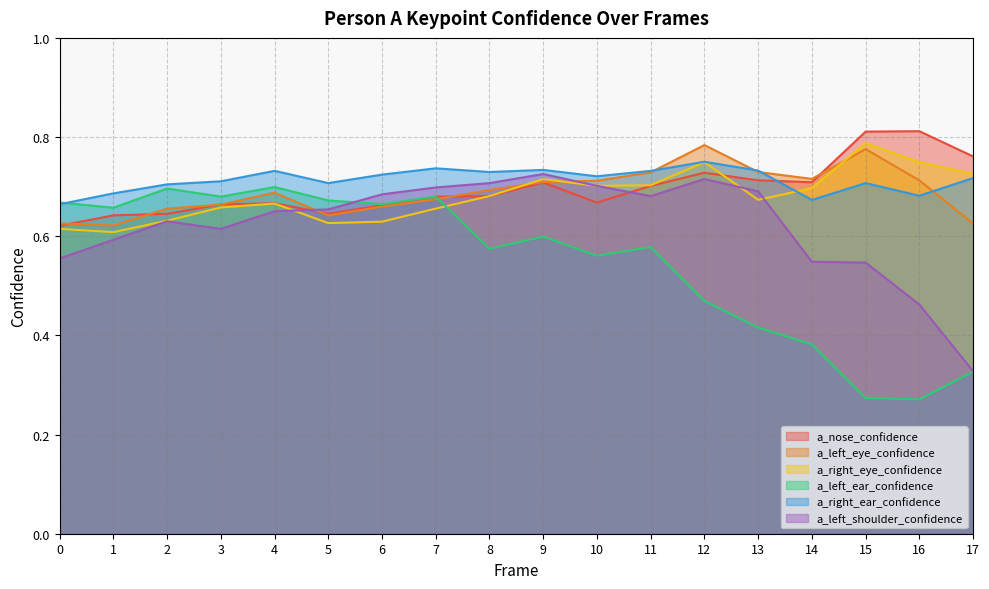

What is the sum of all a_left_ear_confidence values?

9.9